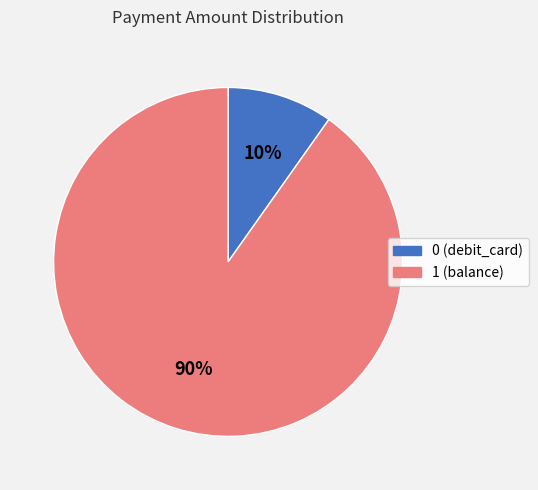

True or false: 1 accounts for 90% of the total.

True